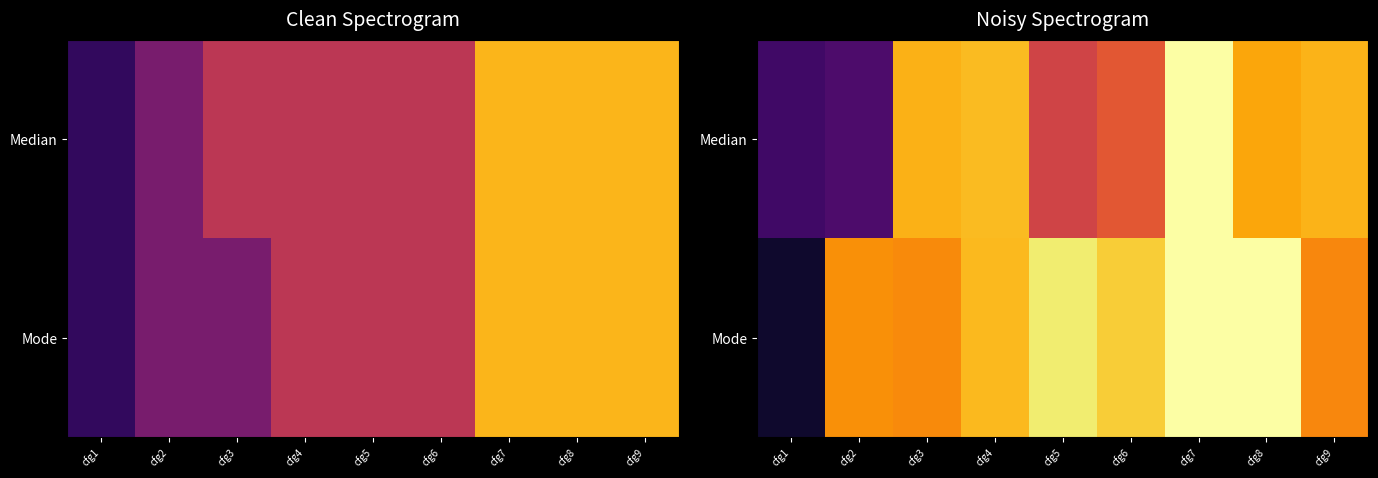

The value of Mode at cfg7 is 17.0. True or false?

False